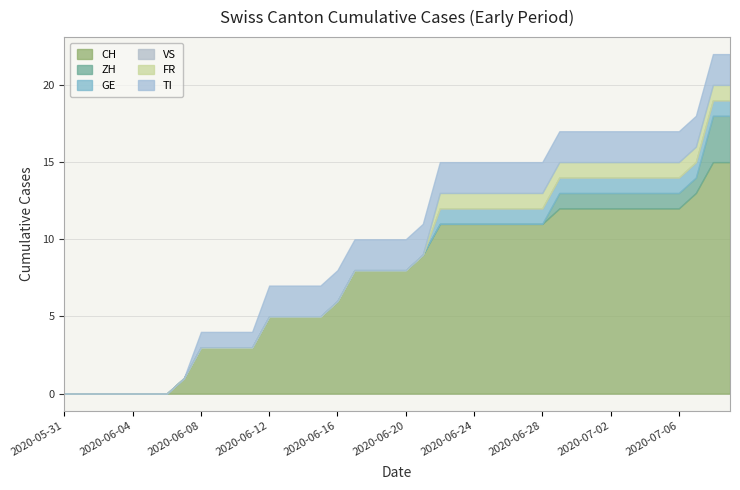

What is the sum of all TI values?

60